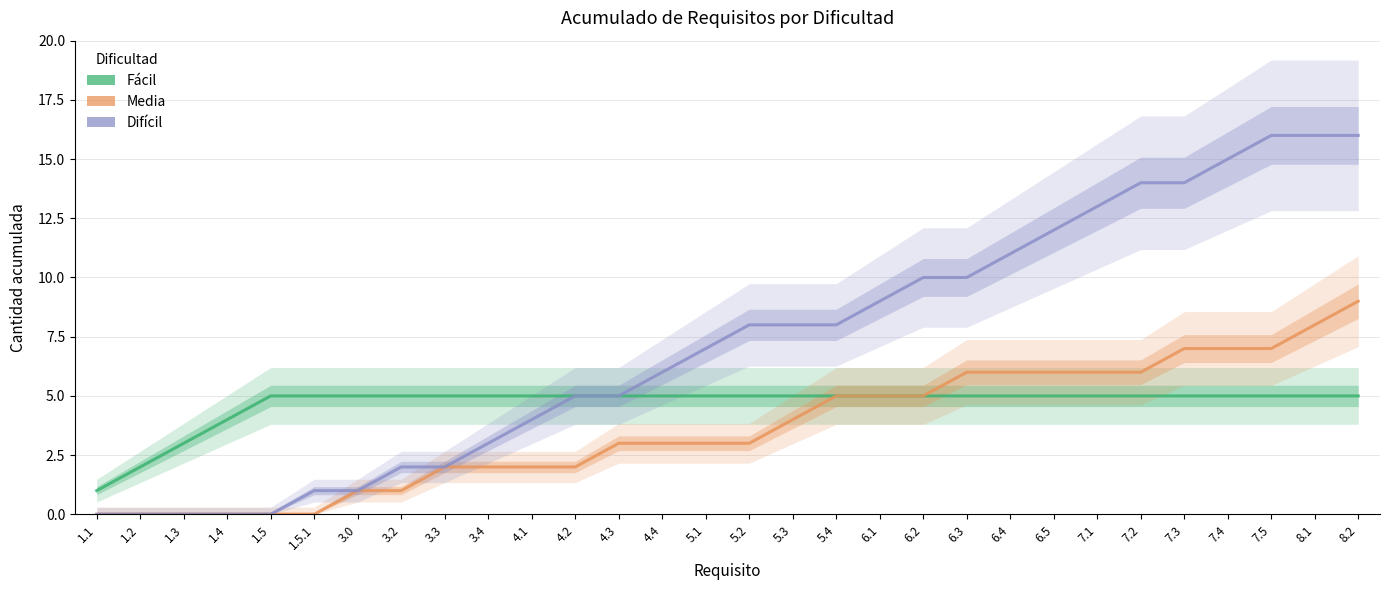

Does the chart have visible grid lines?

Yes